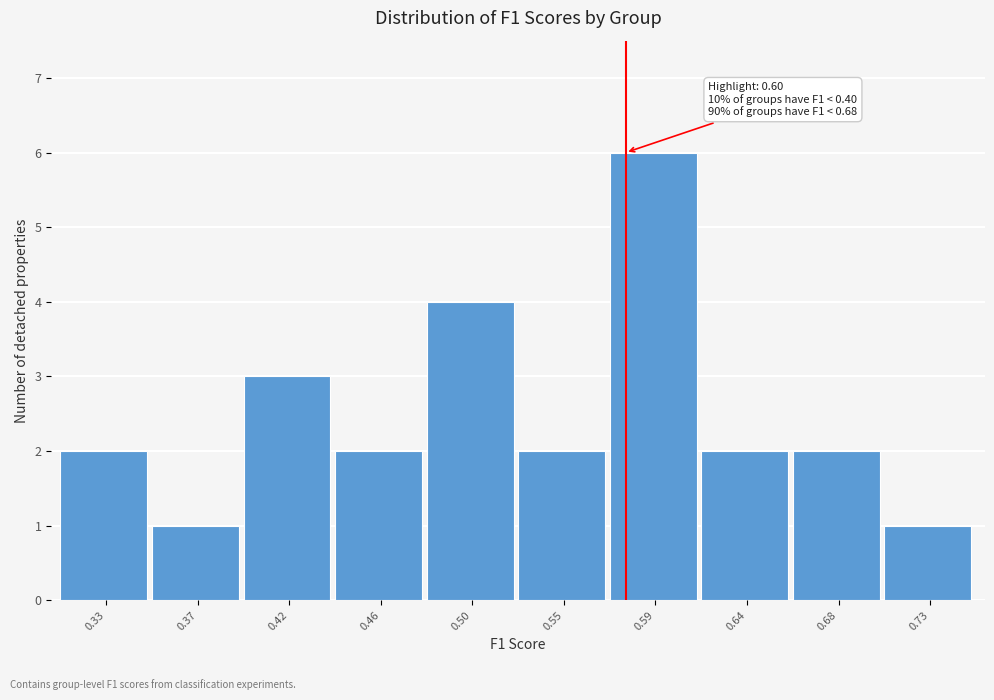

Reading right to left, what are all the values shown in this chart?

1	2	2	6	2	4	2	3	1	2